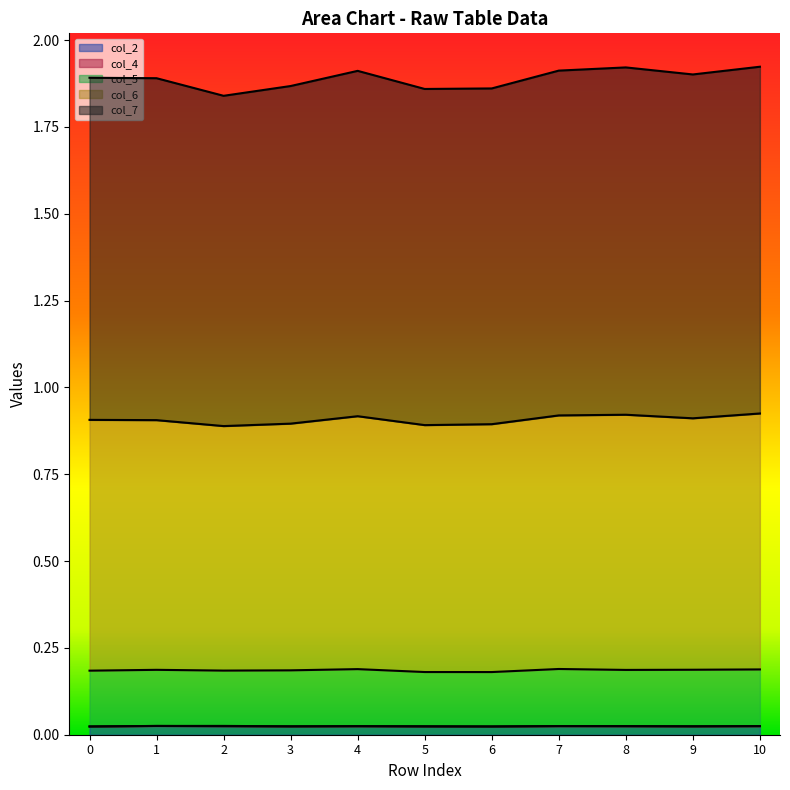

Count the col_7 values in the range 1 to 2.

11